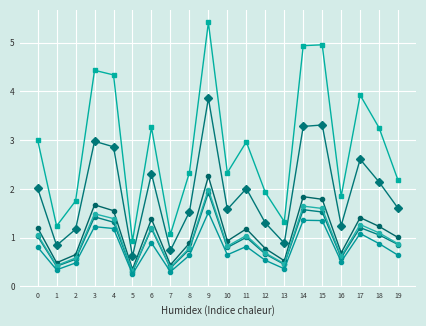

Count the number of categories in the chart.

20